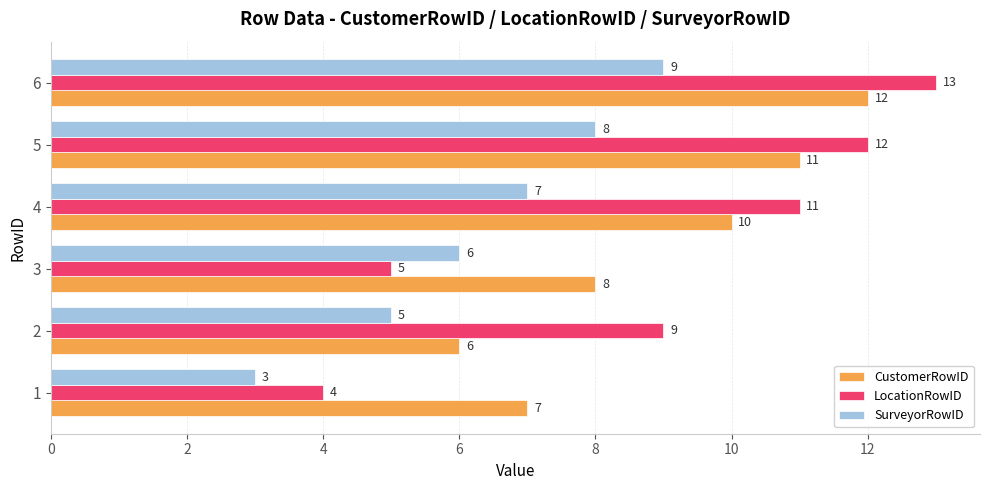

Which series has the largest range (max minus min)?

LocationRowID